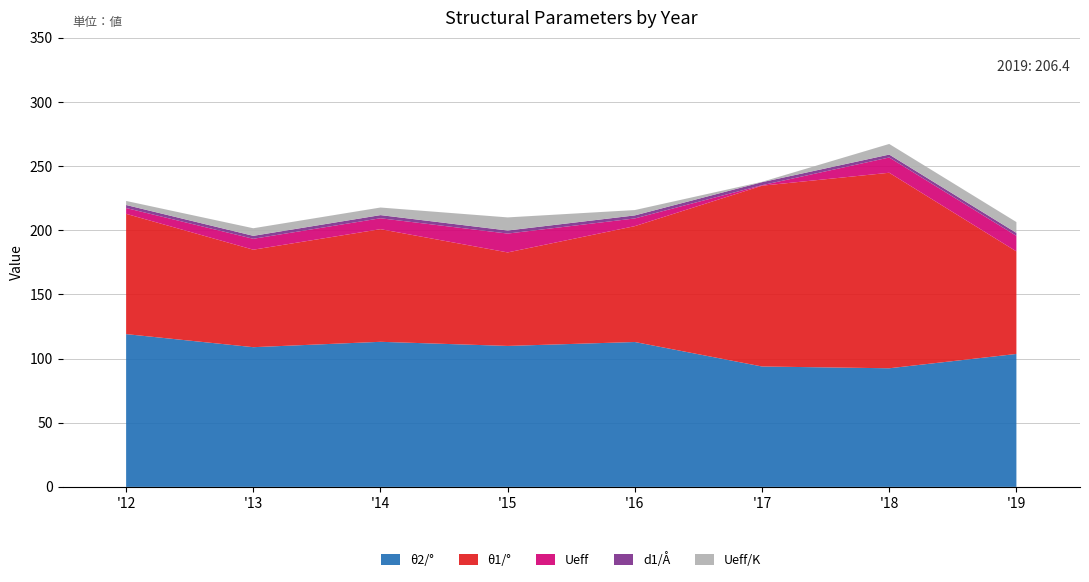

Reading left to right, list all the values displayed in this chart.

theta2: 119.1	108.9	113.1	109.9	112.9	93.8	92.4	103.6
theta1: 93.7	76.0	87.8	72.9	90.3	140.9	152.4	79.9
Ueff: 4.5	8.5	8.5	14.7	6.0	0.4	11.9	12.1
d1: 2.3	2.3	2.5	2.4	2.4	2.3	2.3	2.3
UeffK: 3.2	5.9	5.9	10.2	4.2	0.3	8.3	8.4